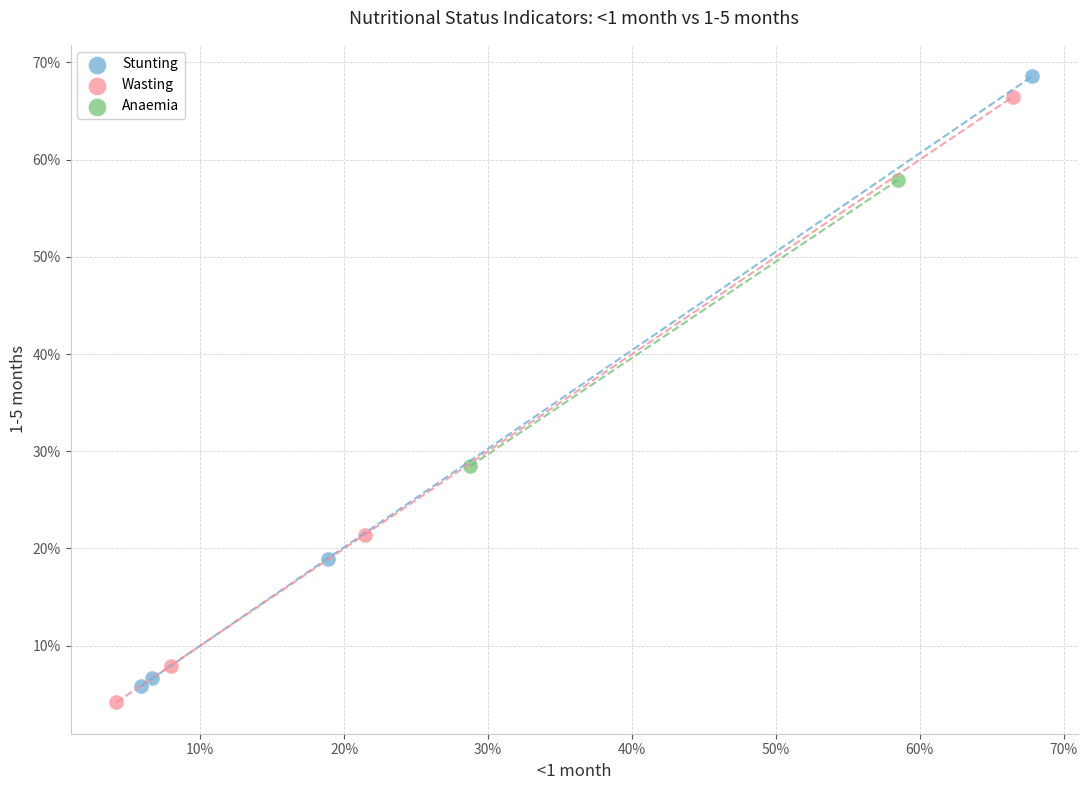

Which series reaches the maximum Y coordinate?

Stunting